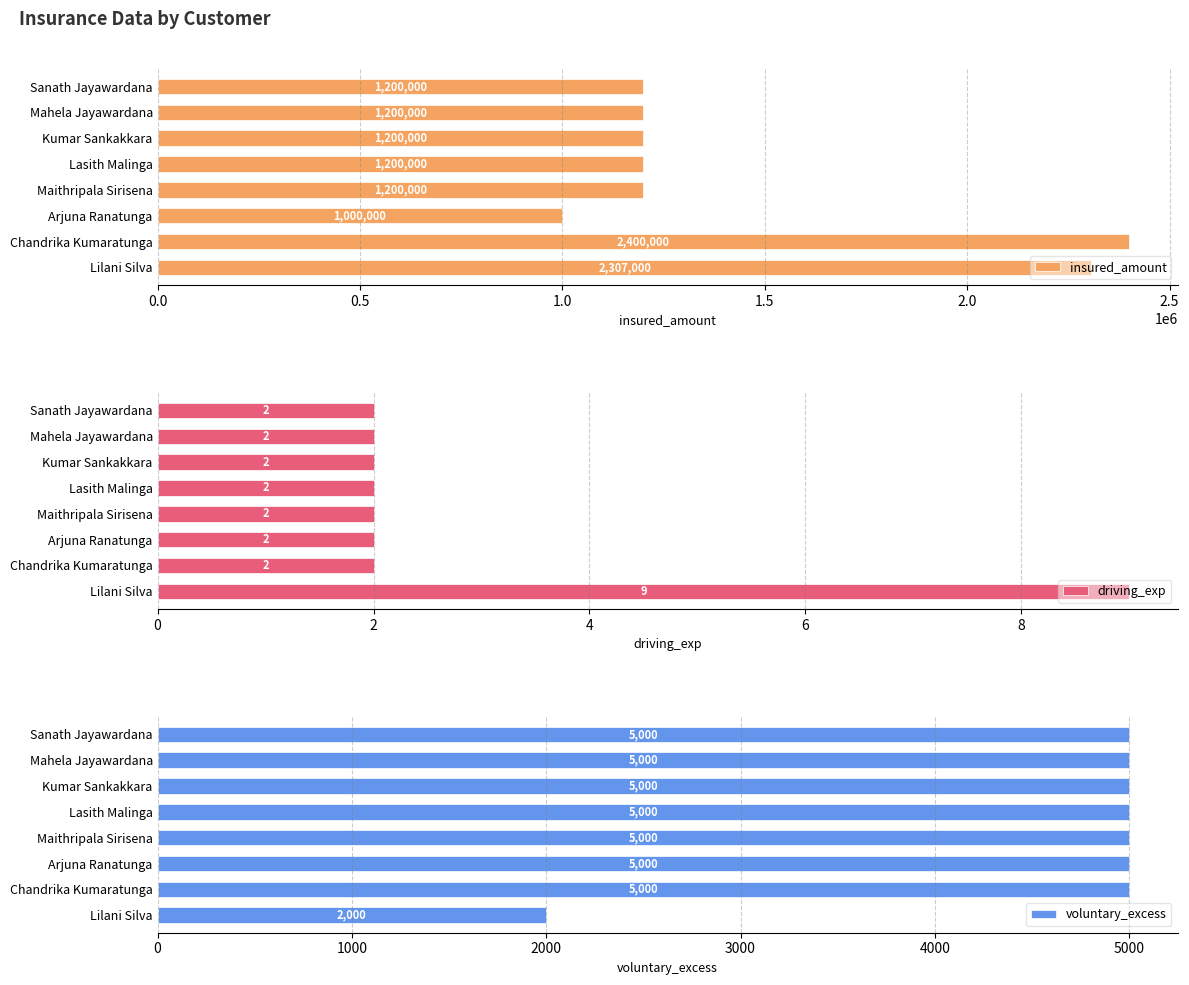

Which series has the largest total across all categories?

insured_amount